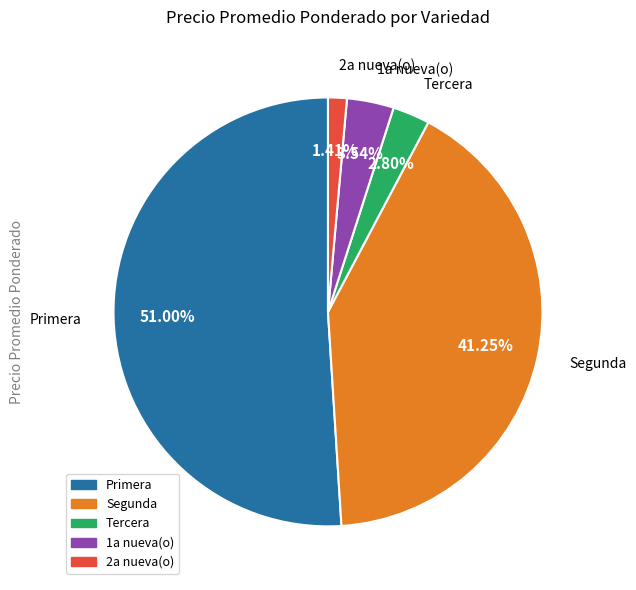

Does any single category account for the majority?

Yes